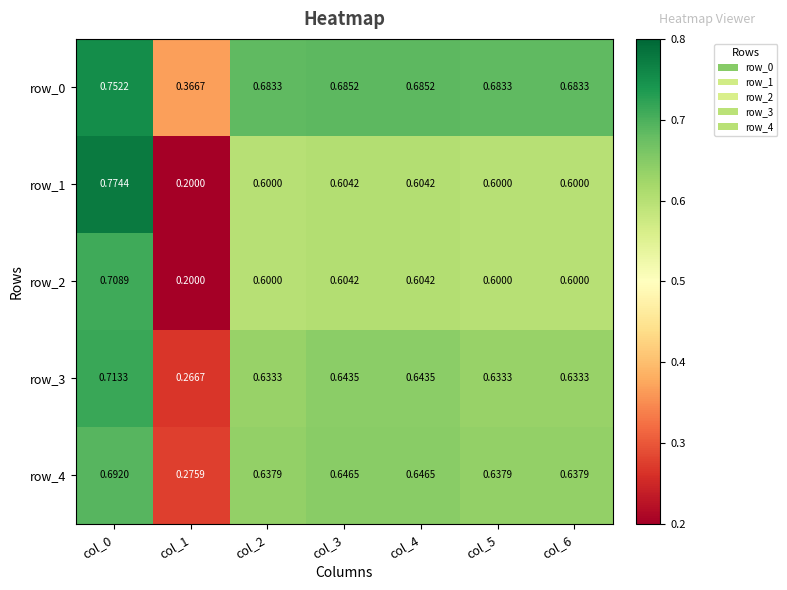

How many row_1 values are between 0 and 1?

7